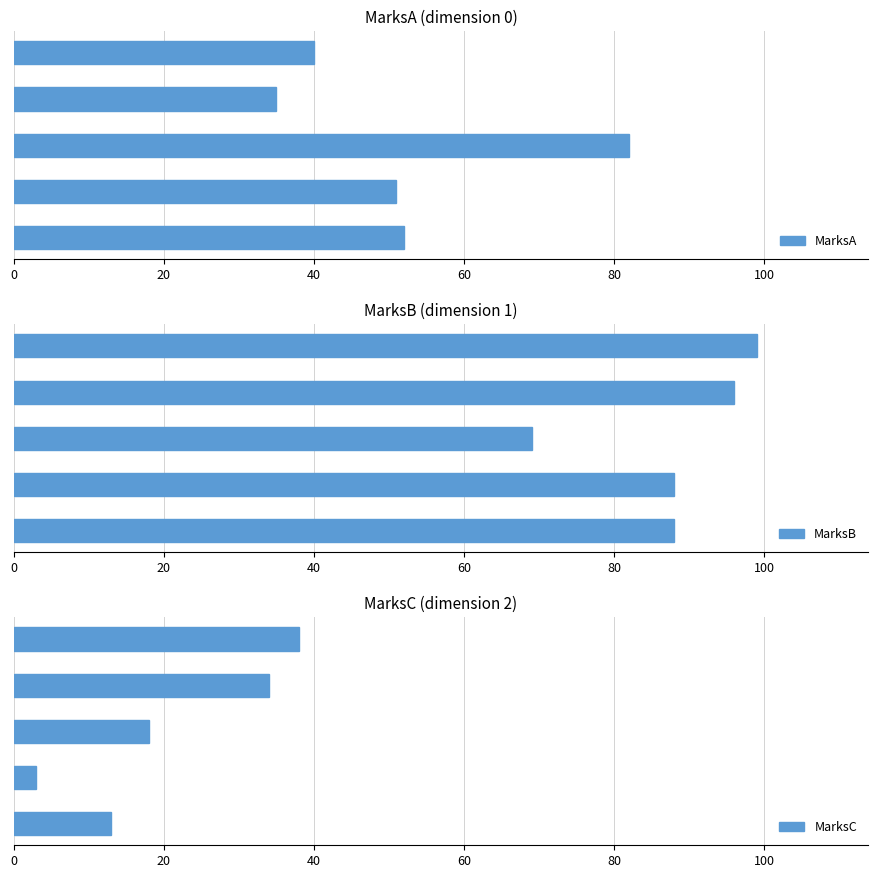

What is the difference between the maximum and second lowest values in the MarksB series?

11